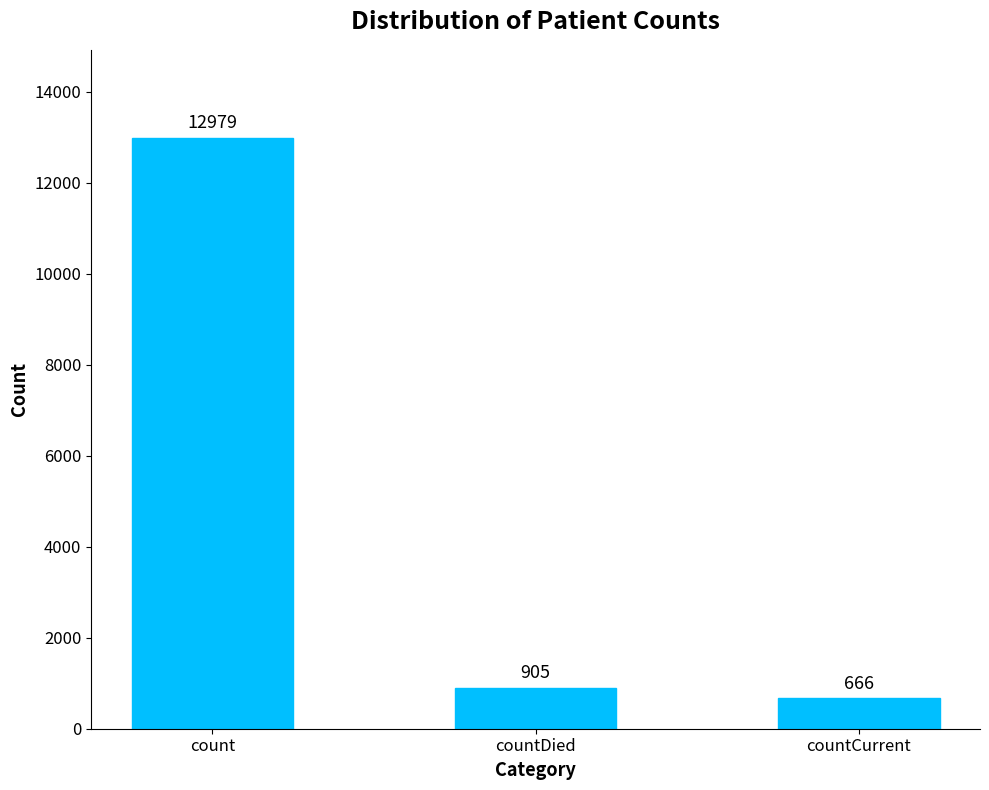

What is the maximum value shown in the chart?

12979